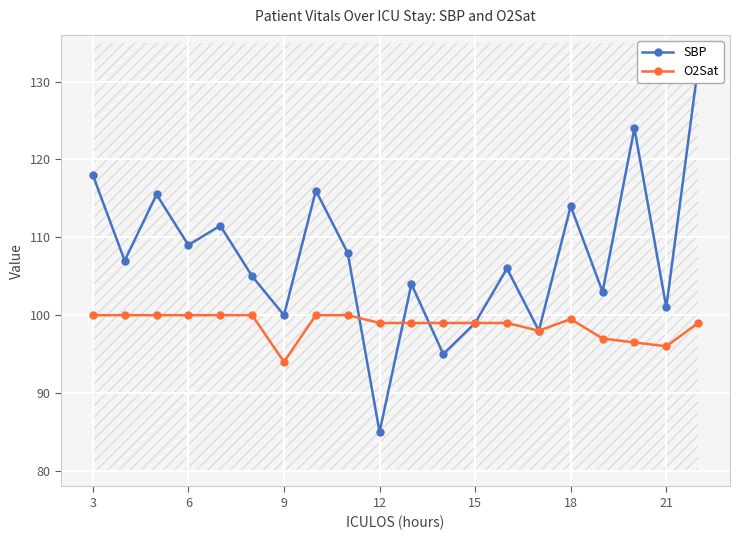

How many intersections are there between SBP and O2Sat?

3